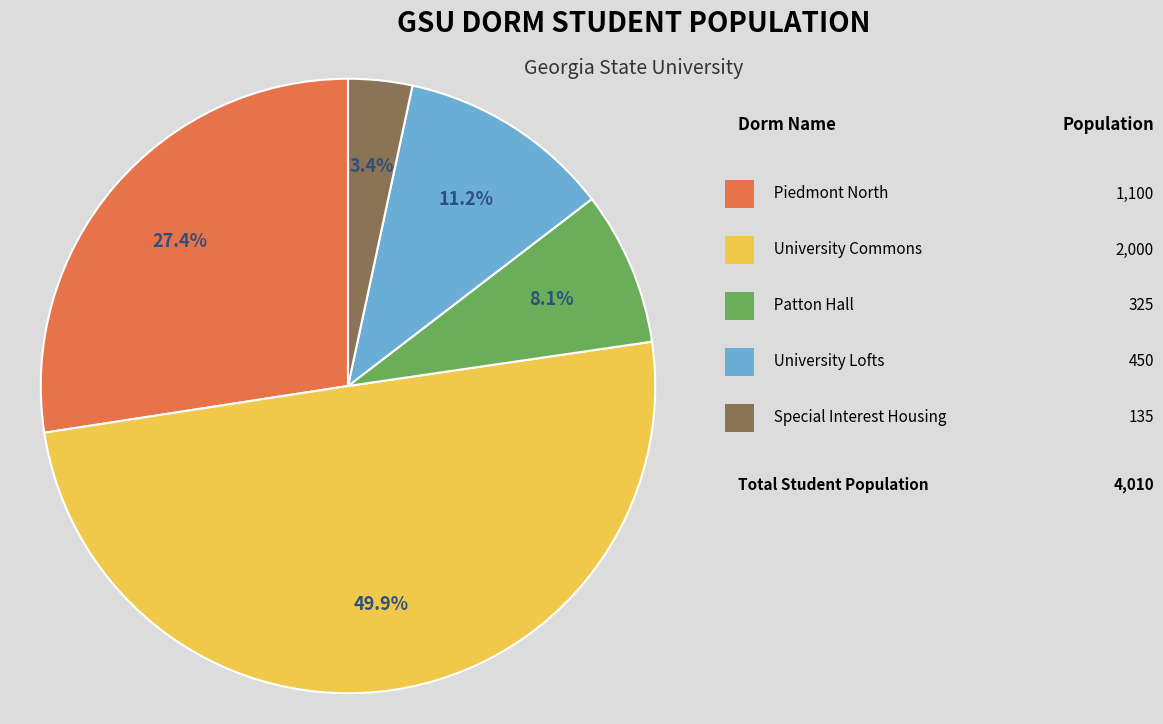

Count the number of slices in the pie.

5